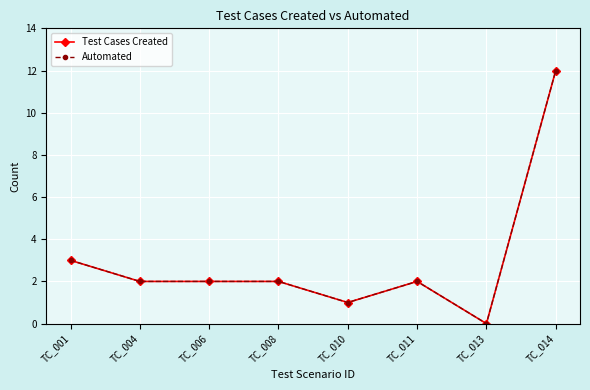

Is this an area chart (filled region under the line)?

No